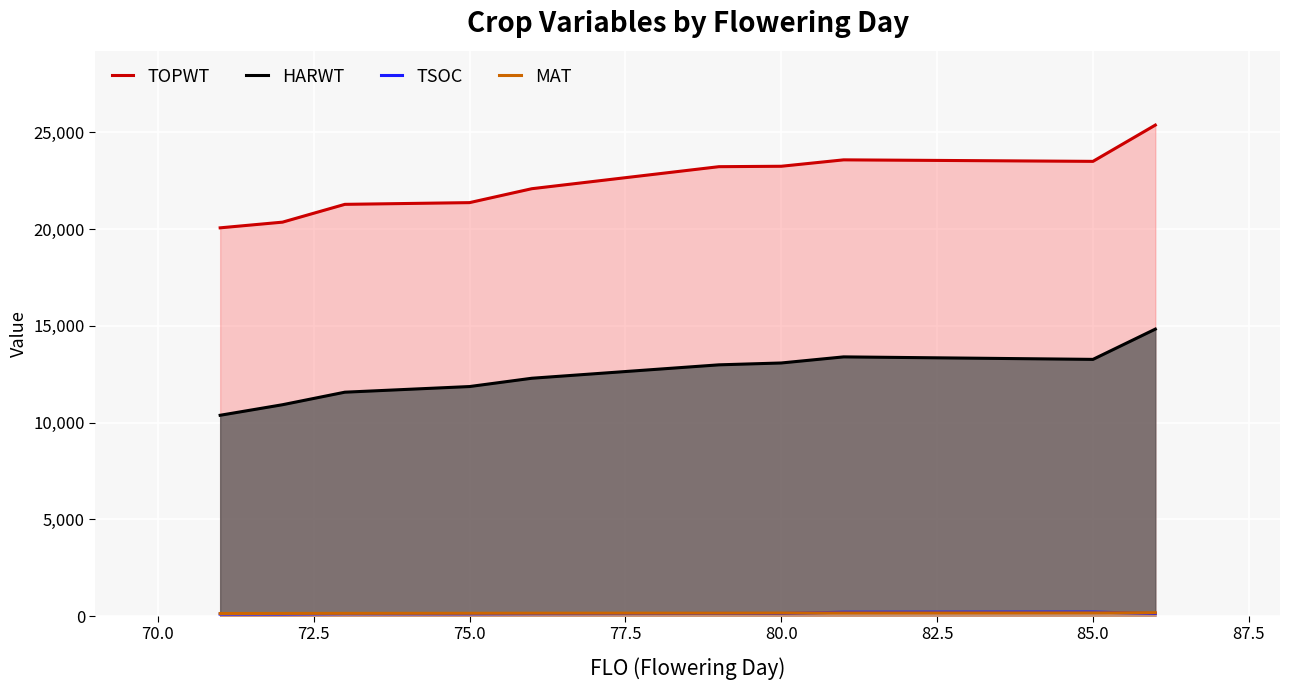

What is the lowest value of the HARWT series?

10379